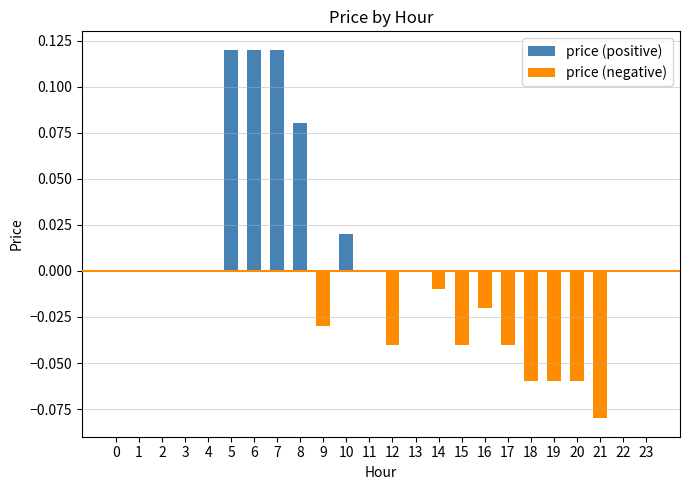

The price (negative) series shows -0.0 at 14. True or false?

True